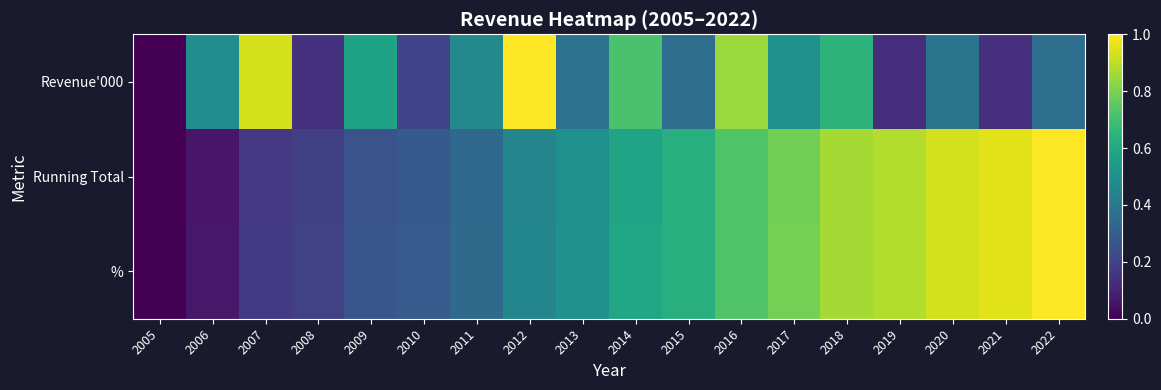

What is the total value across all series at 2008?

0.5